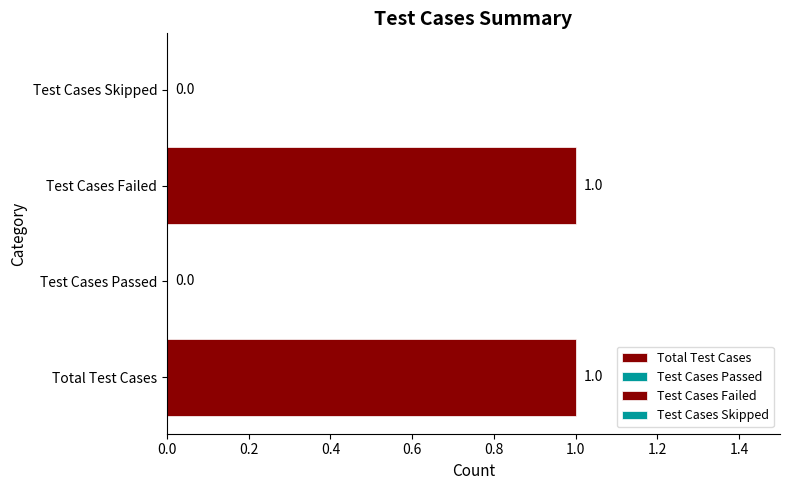

Reading bottom to top, transcribe all the data shown in this chart.

Total Test Cases=1	Test Cases Passed=0	Test Cases Failed=1	Test Cases Skipped=0